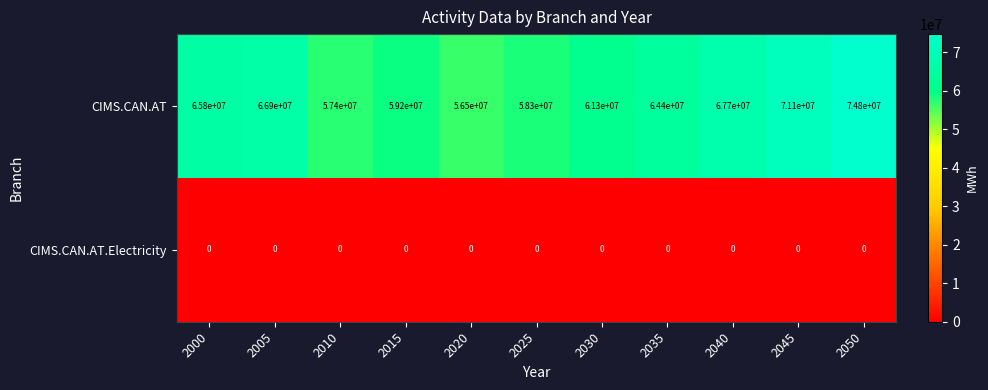

What is the sum of all CIMS.CAN.AT values?

703400000